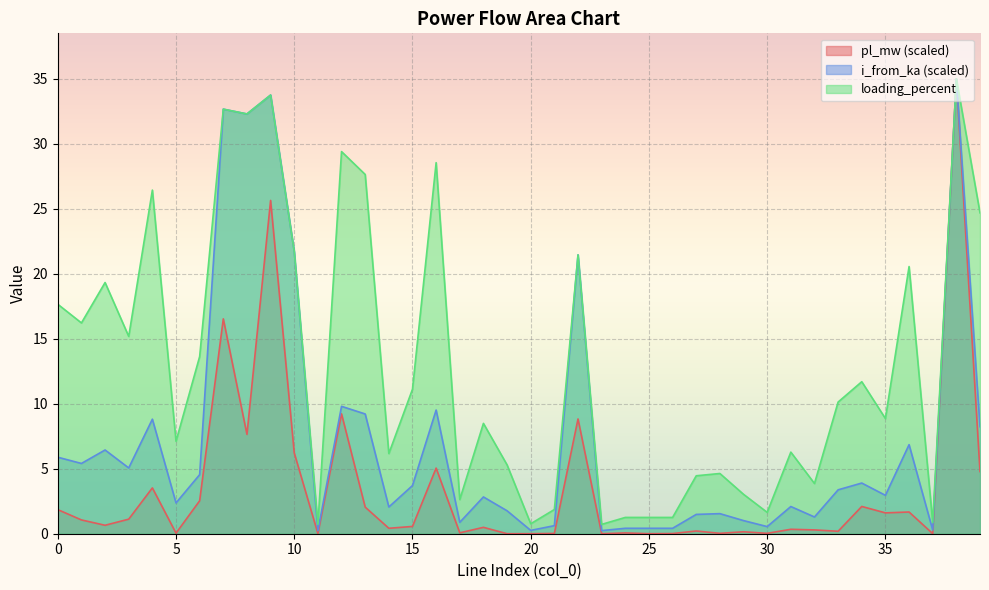

What value does the pl_mw series have at 12?

9.2